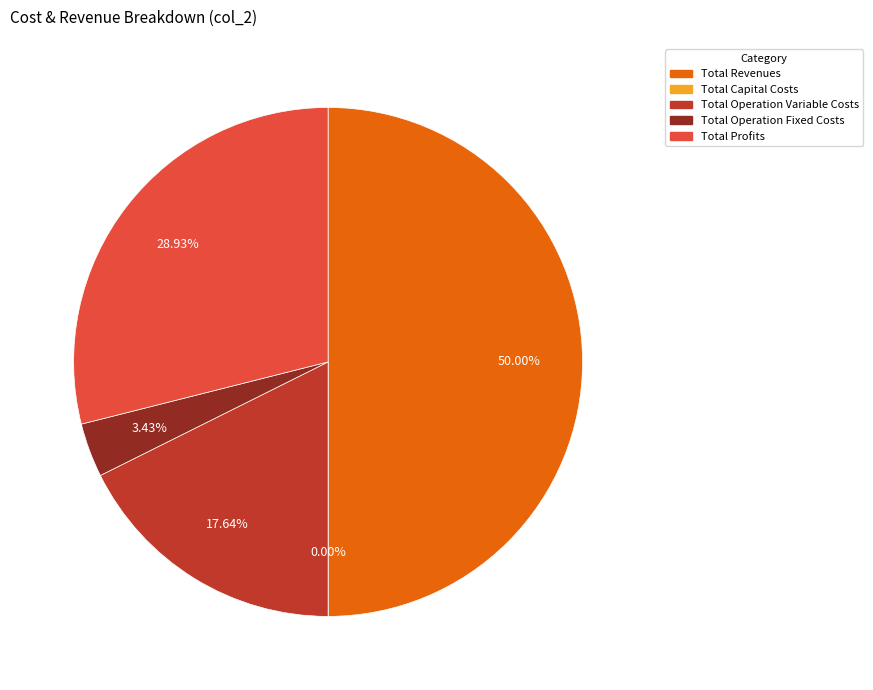

How many slices are in this pie chart?

5